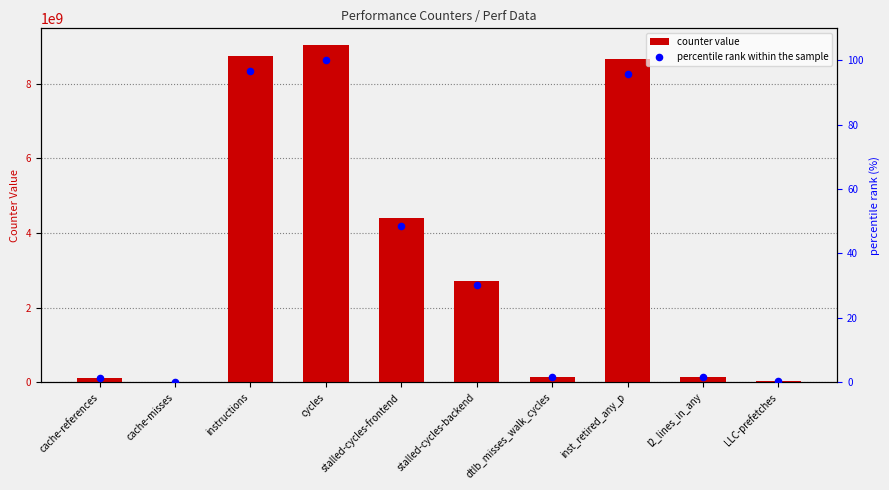

Which series reaches the minimum Y coordinate?

percentile rank within the sample